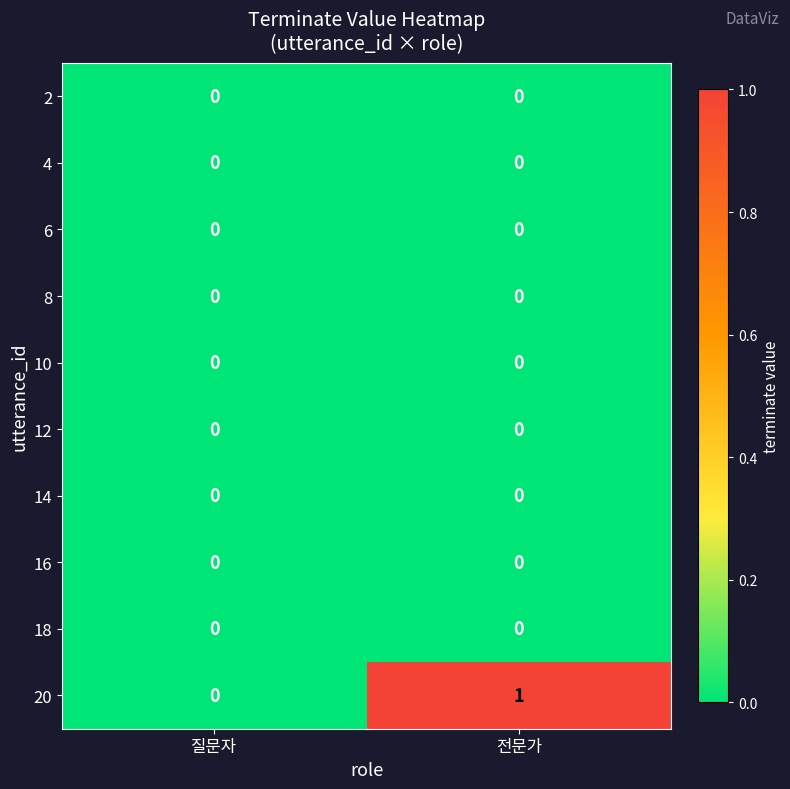

Reading right to left, list all the values displayed in this chart.

2: 전문가=0	질문자=0
4: 전문가=0	질문자=0
6: 전문가=0	질문자=0
8: 전문가=0	질문자=0
10: 전문가=0	질문자=0
12: 전문가=0	질문자=0
14: 전문가=0	질문자=0
16: 전문가=0	질문자=0
18: 전문가=0	질문자=0
20: 전문가=1	질문자=0